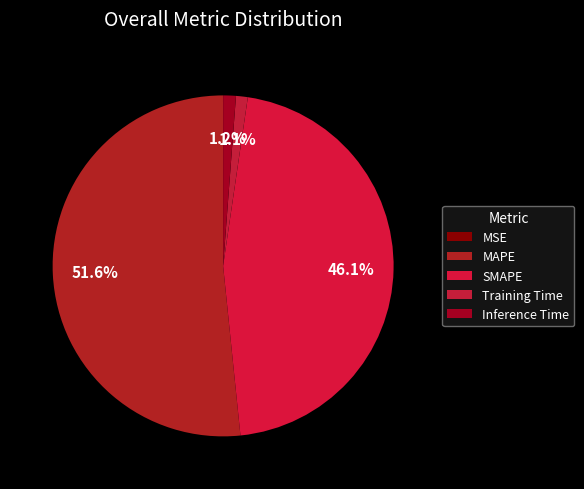

To the nearest percent, what is the combined percentage of SMAPE and MAPE?

98%